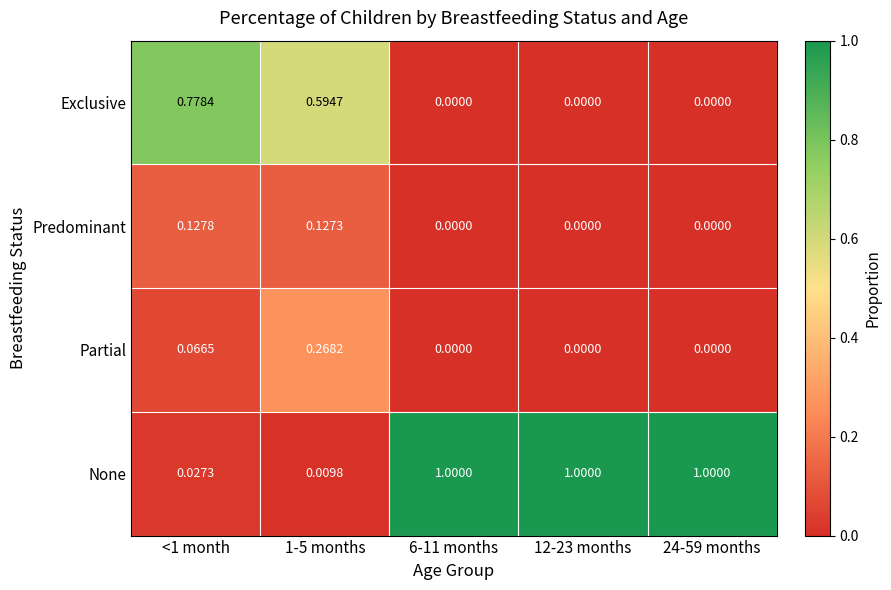

List the series in order of their peak value, highest first.

None, Exclusive, Partial, Predominant